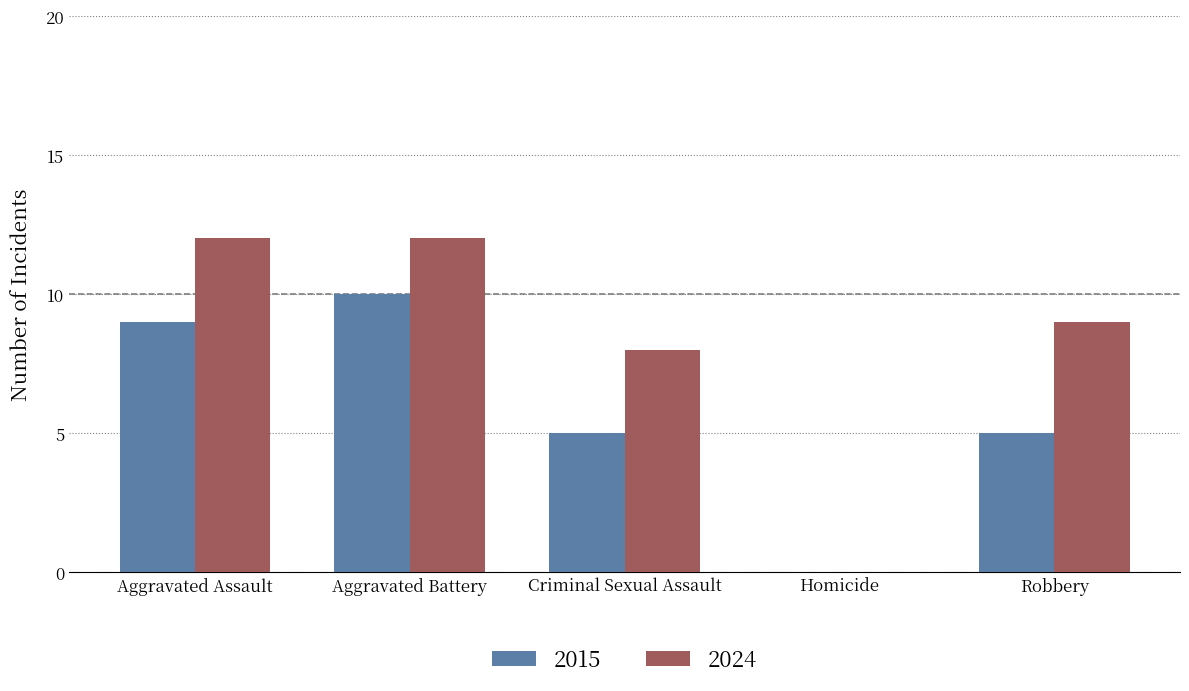

What is the sum of the 2024 values at Aggravated Battery and Aggravated Assault?

24